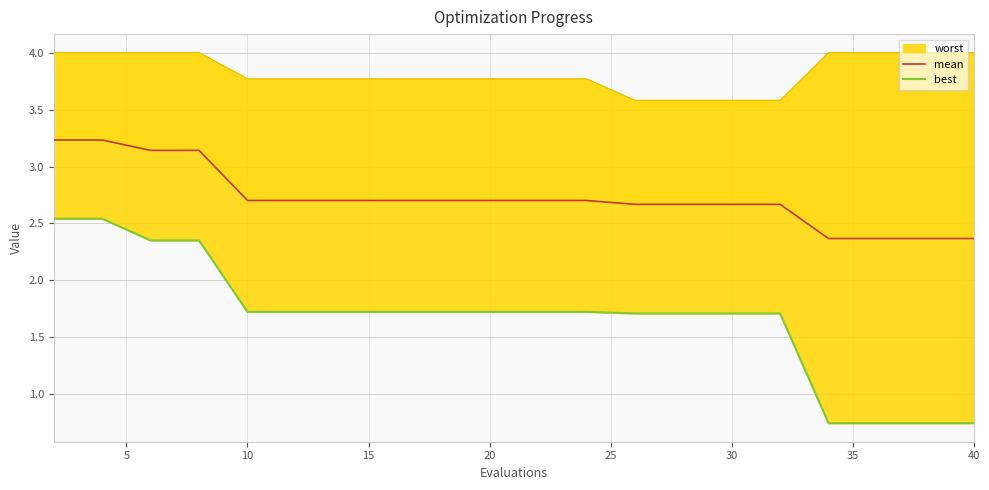

What is the difference between the second highest and minimum values in the worst_line series?

0.4